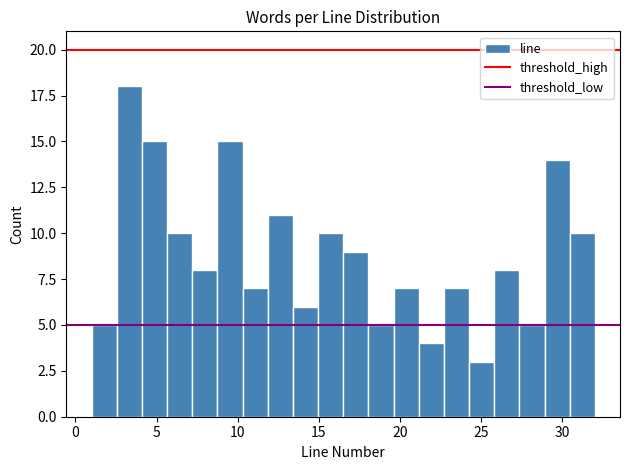

Around what value on the x-axis is the tallest bar? Give the approximate position of its centre, as read against the axis.

3.5